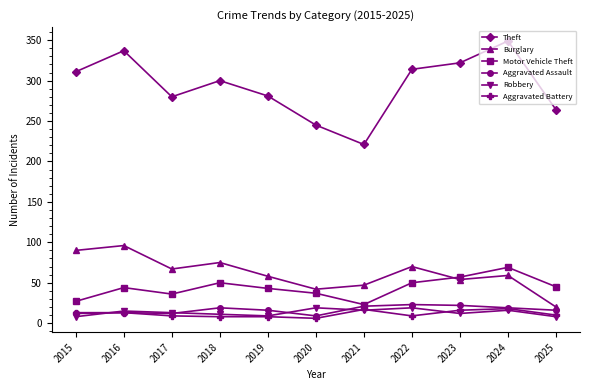

The Burglary series shows 70 at 2022. True or false?

True